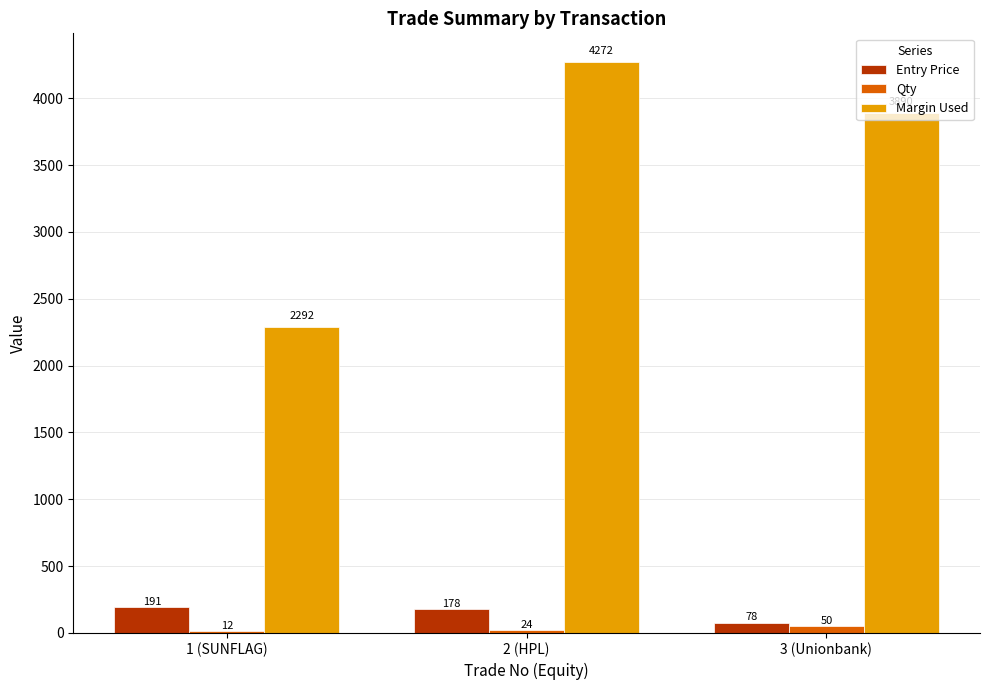

Is it true that Margin Used equals 6355.6 at 3 (Unionbank)?

False